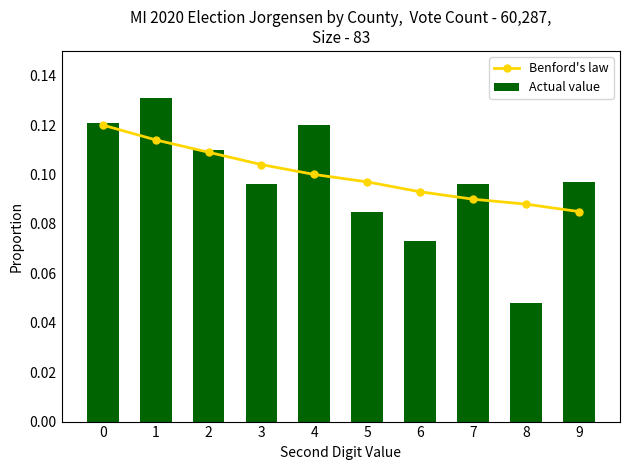

Which series has the largest total across all categories?

Benford's law